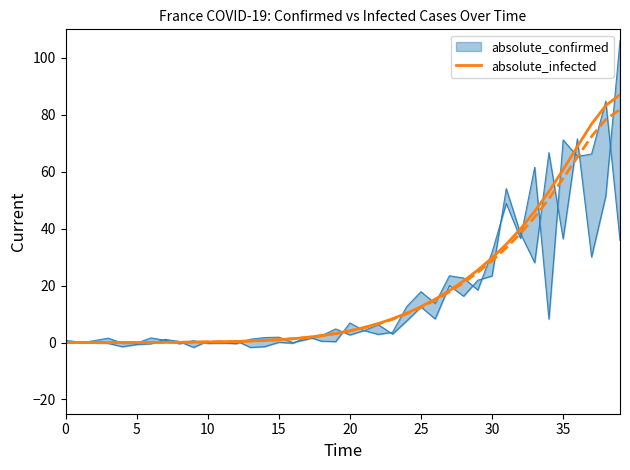

Where is the data nearest to the value 43?

32